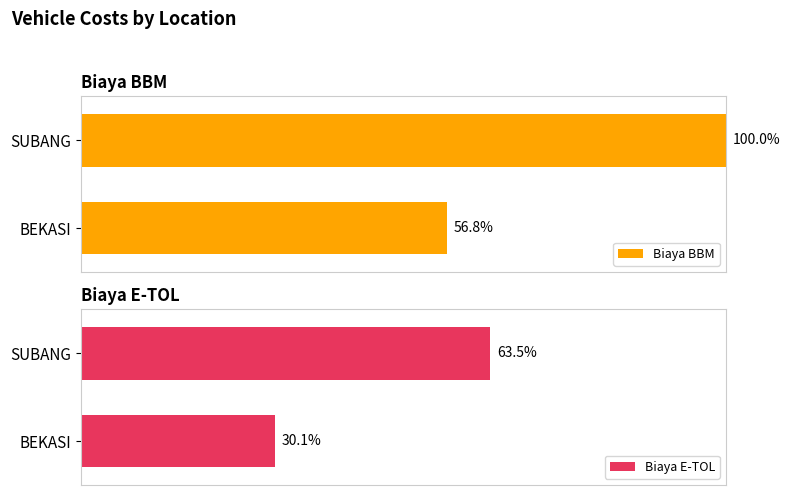

Reading left to right, list all the values displayed in this chart.

Biaya BBM: 56.8	100.0
Biaya E-TOL: 30.1	63.5